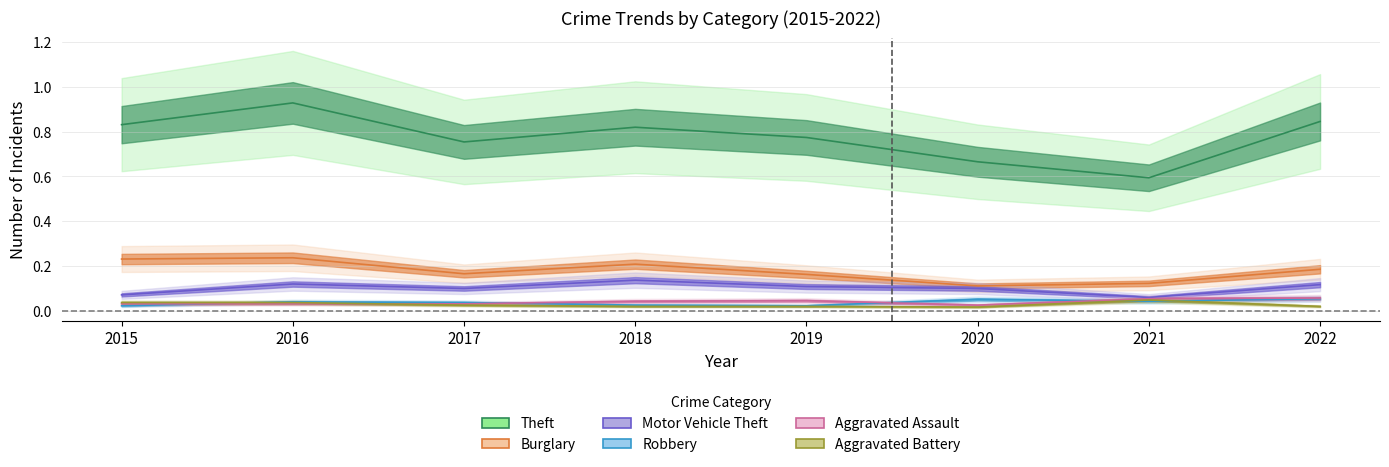

The value of Motor Vehicle Theft at 2019 is 0.0. True or false?

False